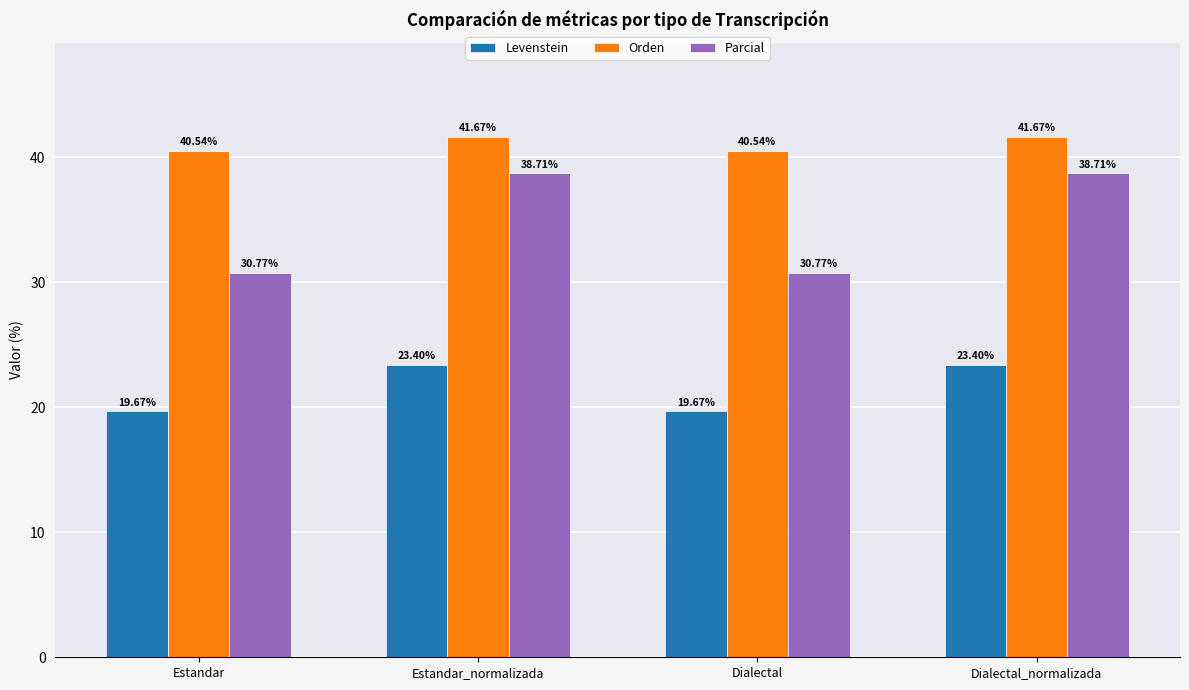

What is the sum of all Levenstein values?

86.2